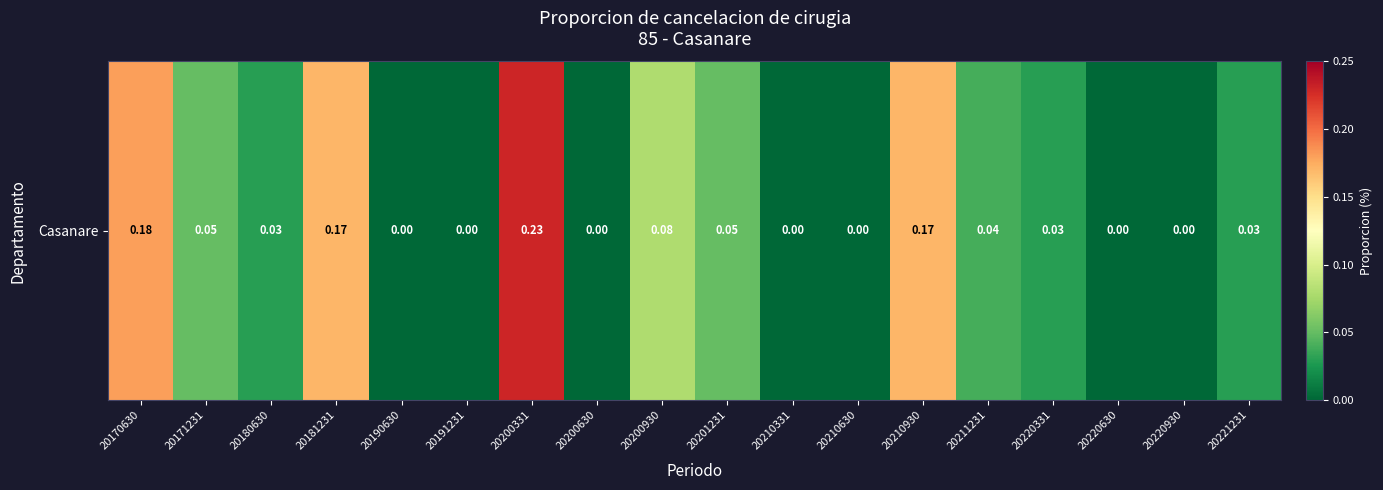

Reading left to right, what are all the values shown in this chart?

20170630=0.2	20171231=0.1	20180630=0.0	20181231=0.2	20190630=0.0	20191231=0.0	20200331=0.2	20200630=0.0	20200930=0.1	20201231=0.1	20210331=0.0	20210630=0.0	20210930=0.2	20211231=0.0	20220331=0.0	20220630=0.0	20220930=0.0	20221231=0.0